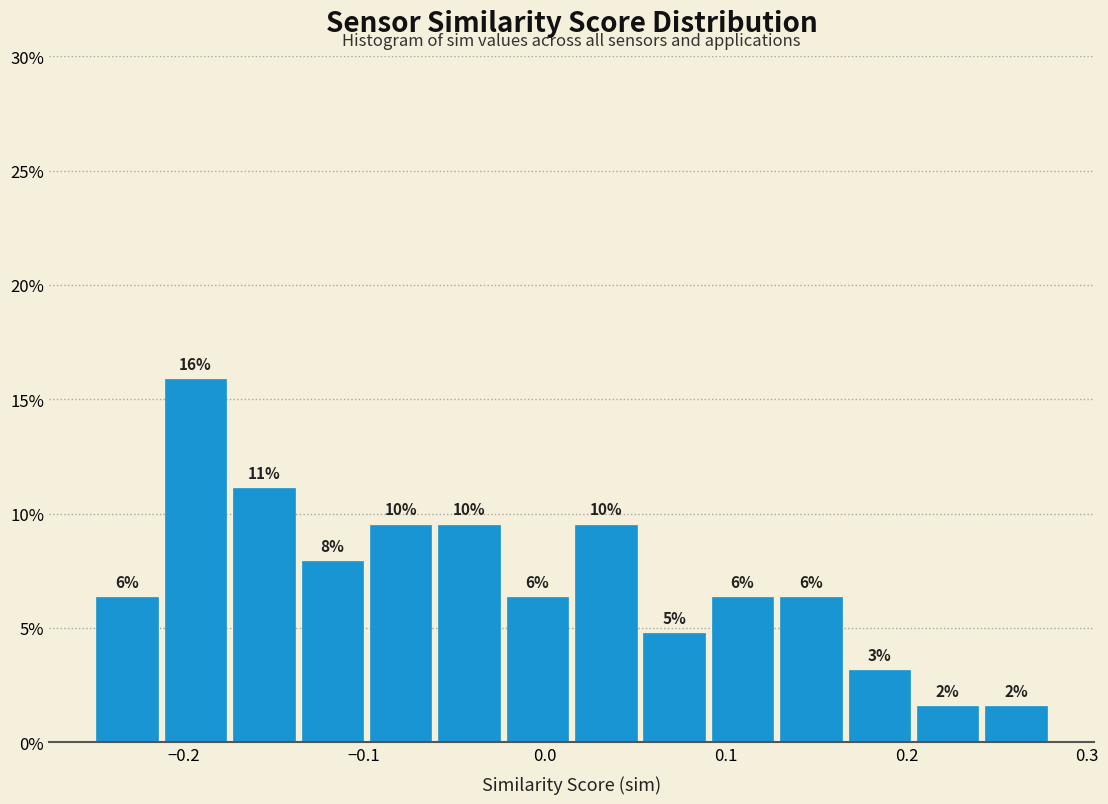

Read against the x-axis, roughly where is the centre of the tallest bar?

-0.19